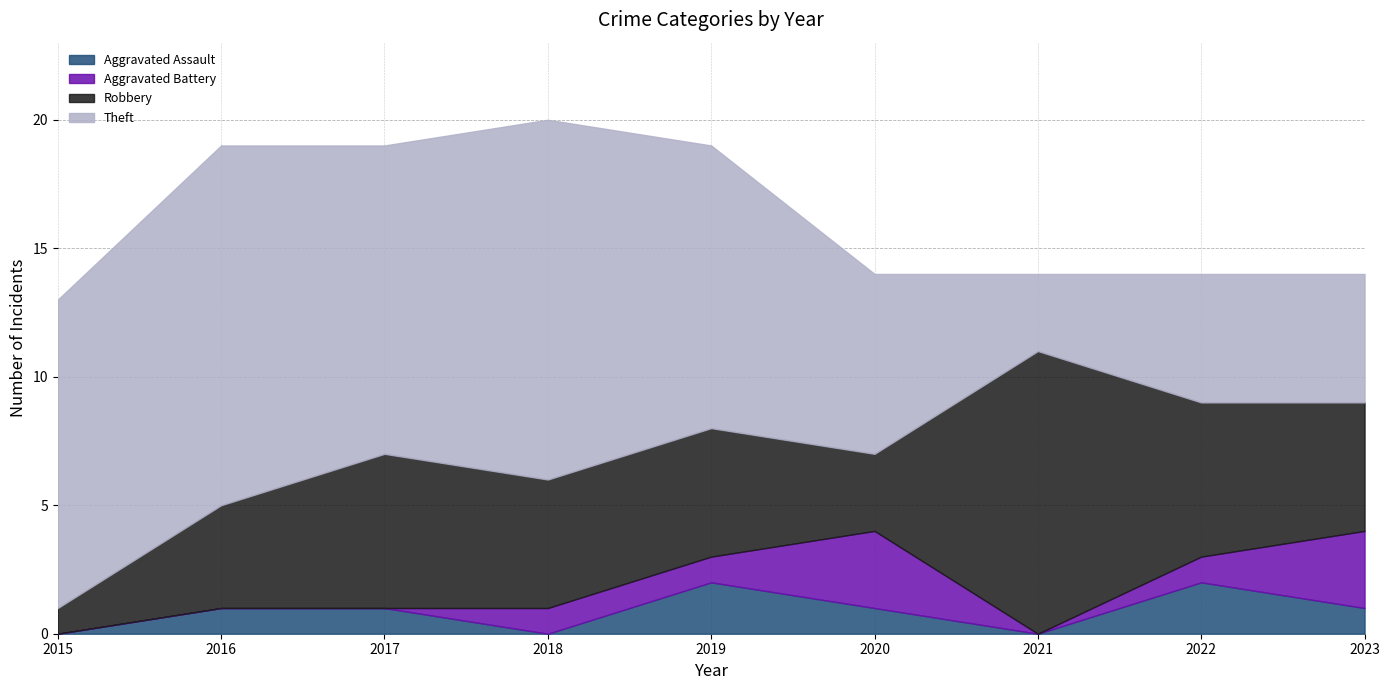

What is the difference between the maximum and minimum values in the Aggravated Assault series?

2